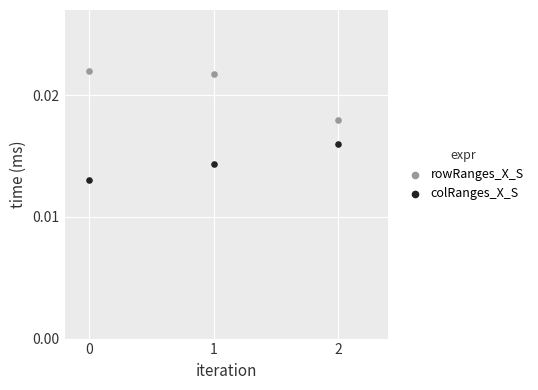

Which series contains the highest Y value?

rowRanges_X_S